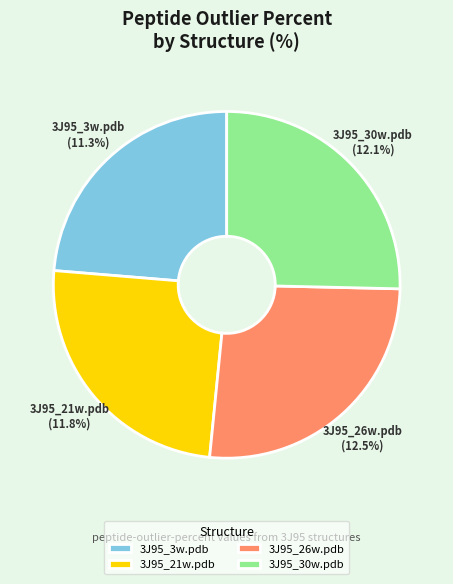

Does any single category account for the majority?

No